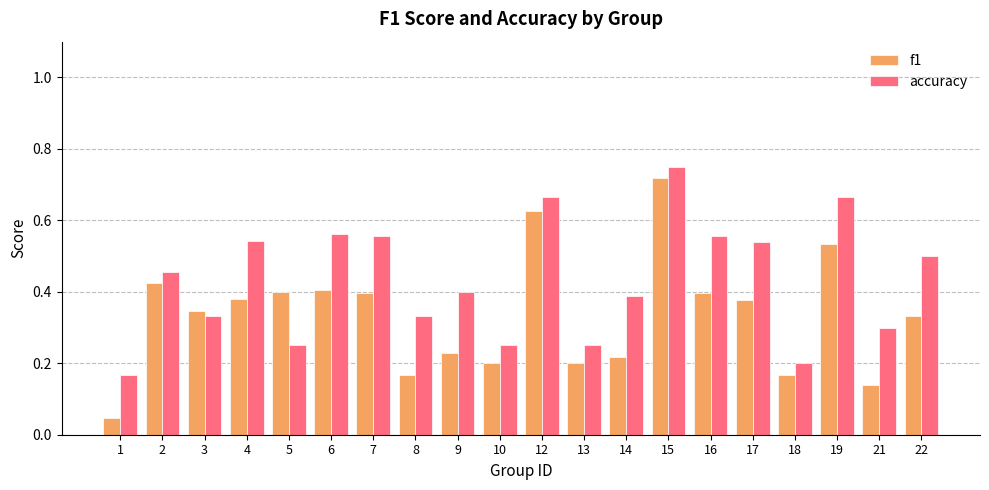

Which series has the largest range (max minus min)?

f1